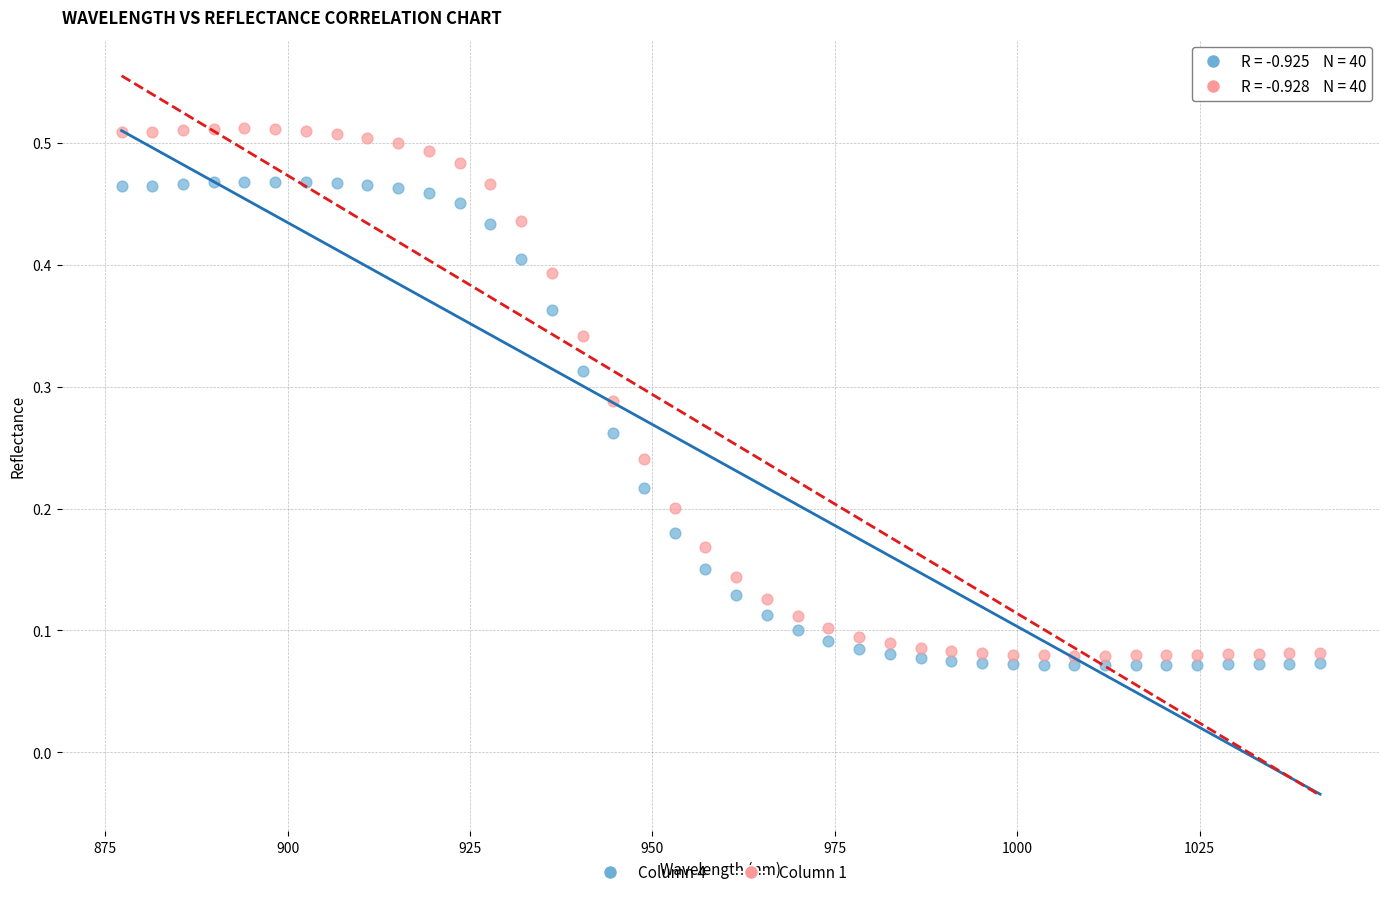

Which series contains the lowest Y value?

Column 4